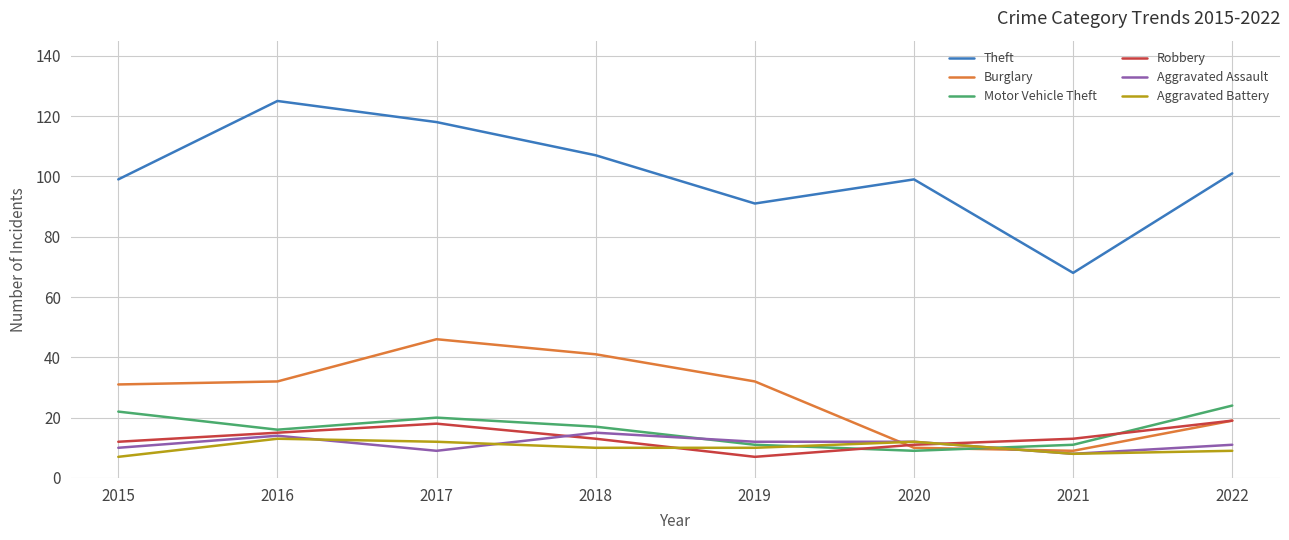

Which series has the largest total across all categories?

Theft